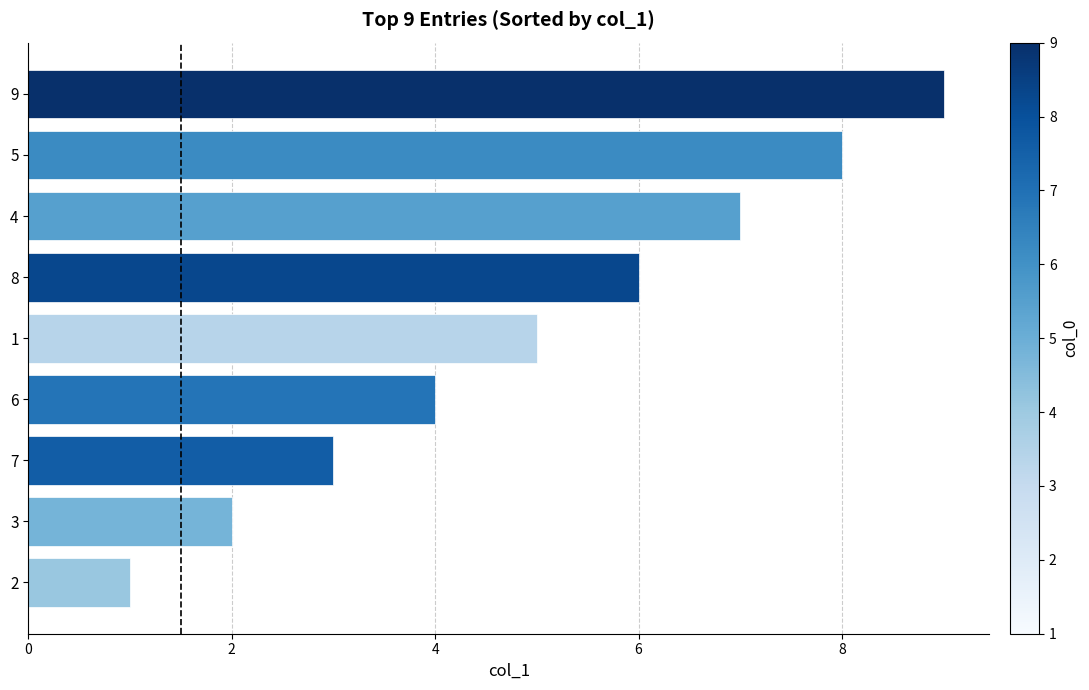

Rank the categories by value from lowest to highest.

2, 3, 7, 6, 1, 8, 4, 5, 9